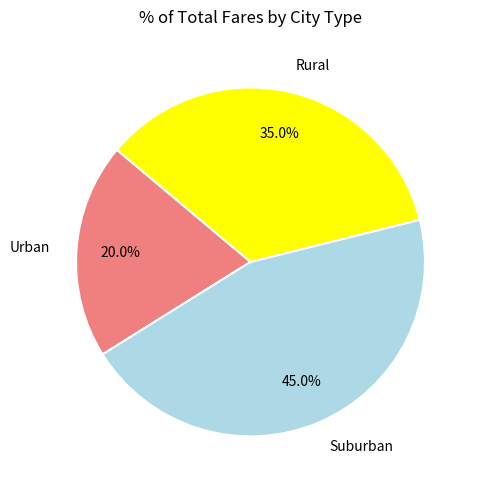

Rank the categories by value from highest to lowest.

Suburban, Rural, Urban